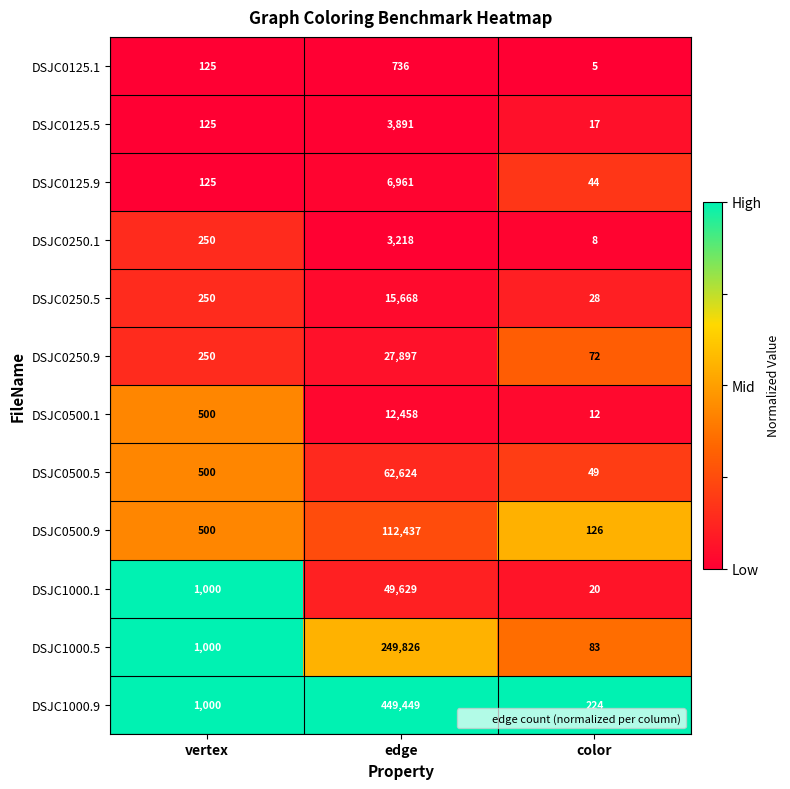

The DSJC0125.9 series shows 208 at vertex. True or false?

False